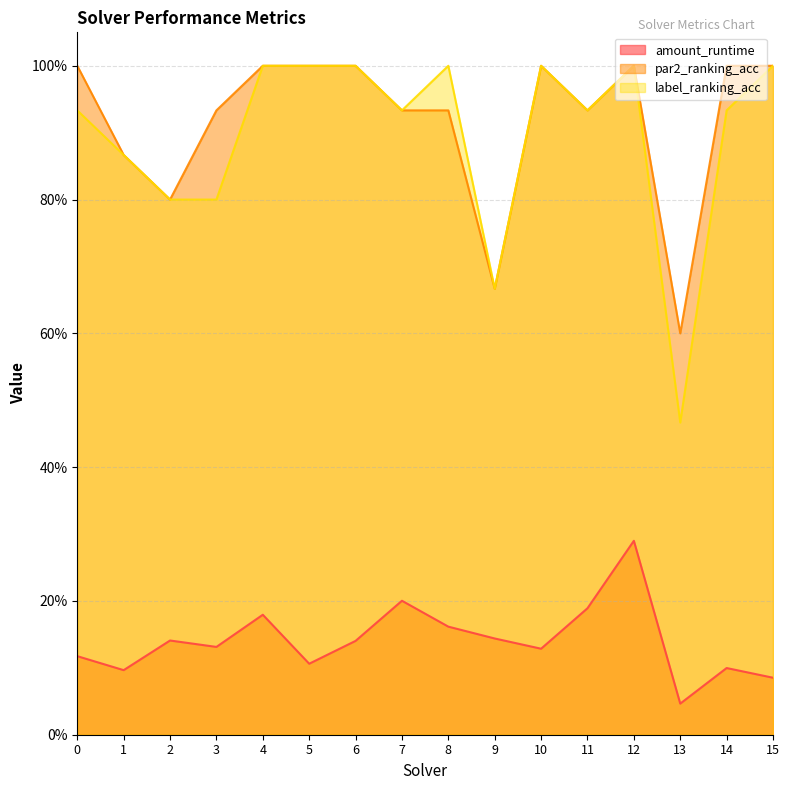

True or false: label_ranking_acc and amount_runtime intersect in this chart.

False